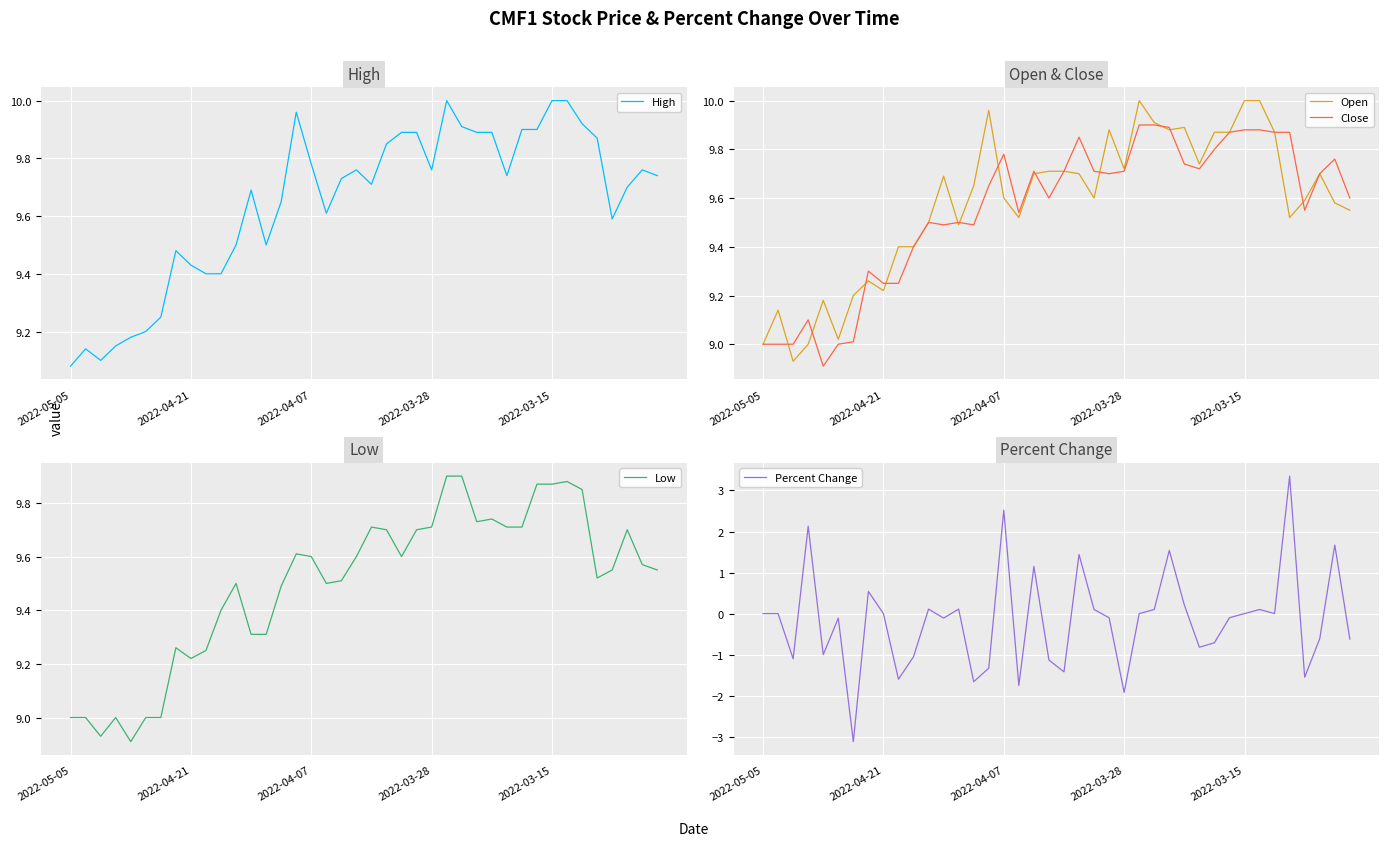

Between 15 and 21, which series saw the biggest shift?

Percent Change